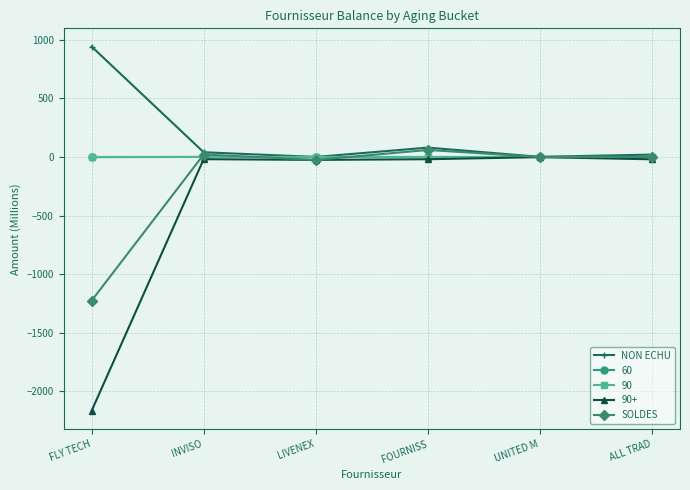

What is the label of the 4th point from the left?

FOURNISS